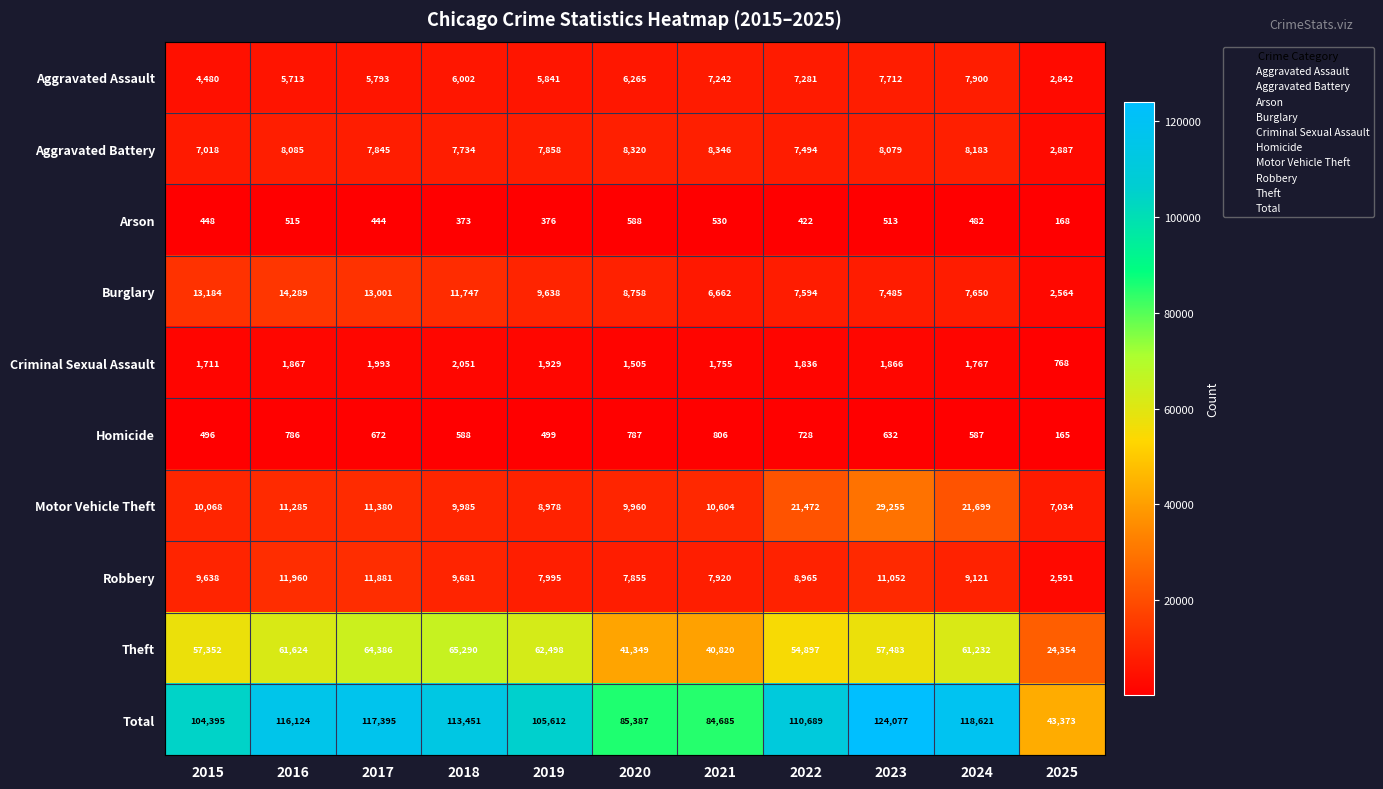

At which label does Homicide reach its peak?

2021